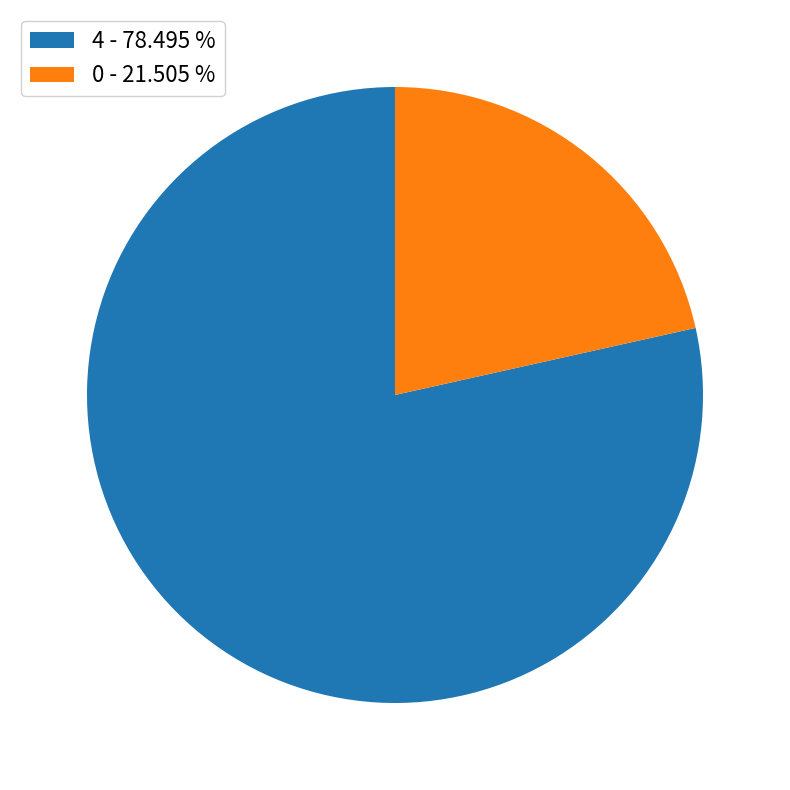

Between 0 - 21.505 % and 4 - 78.495 %, which is larger?

4 - 78.495 %